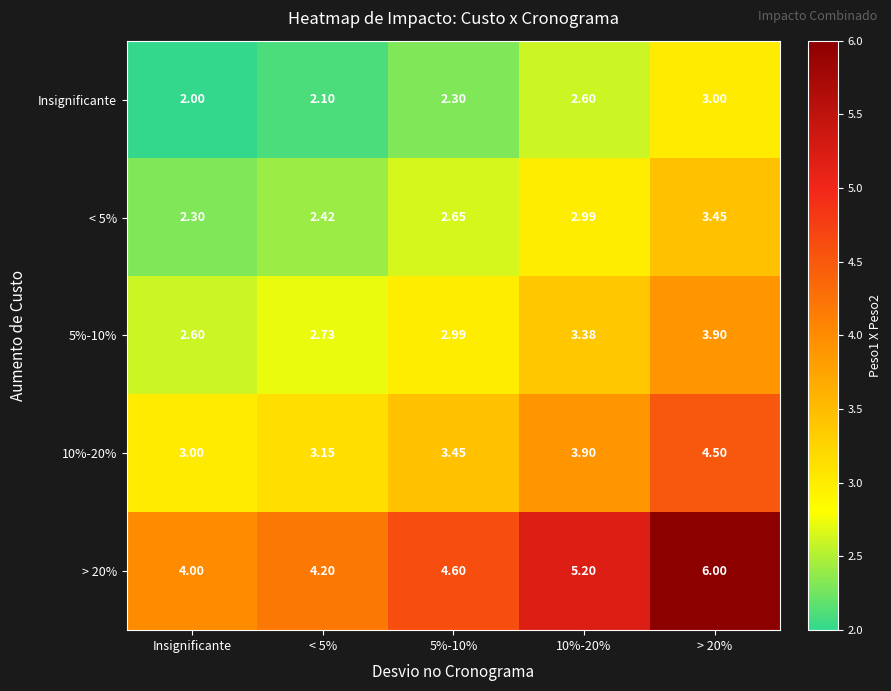

At which label is < 5% closest to 2?

Insignificante